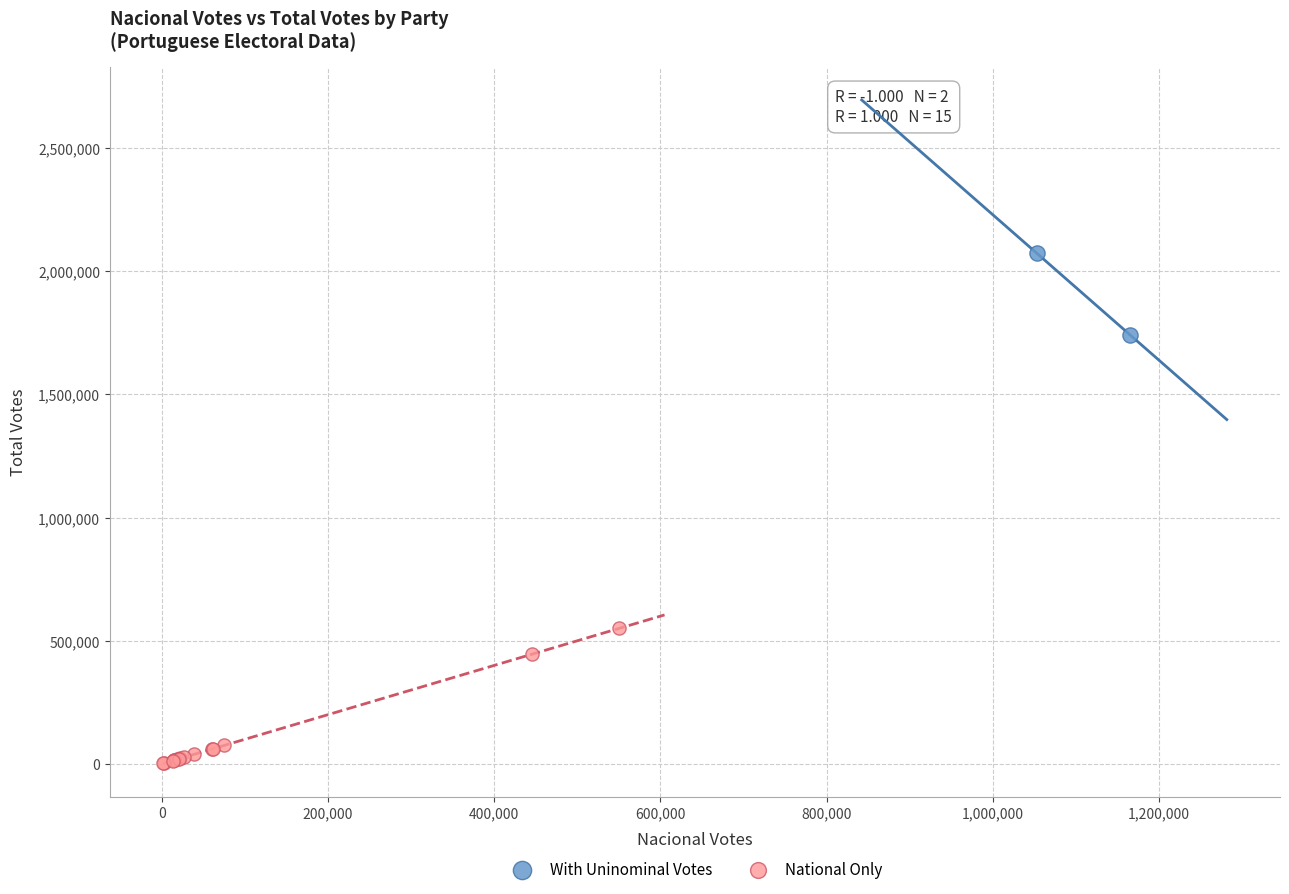

Which series contains the highest Y value?

With Uninominal Votes